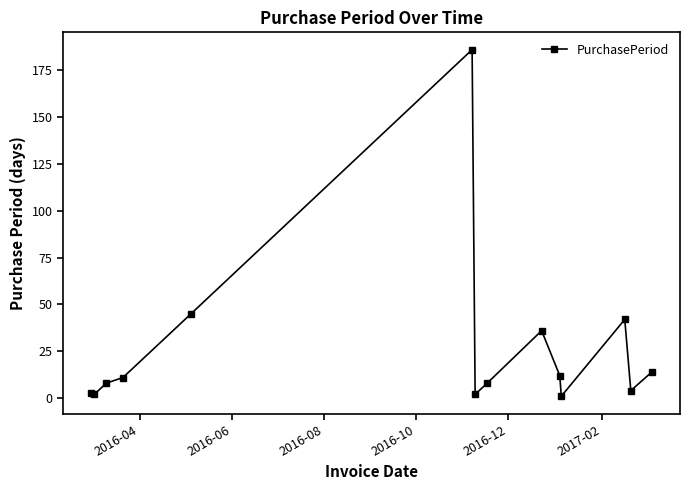

How many lines are shown in the chart?

1